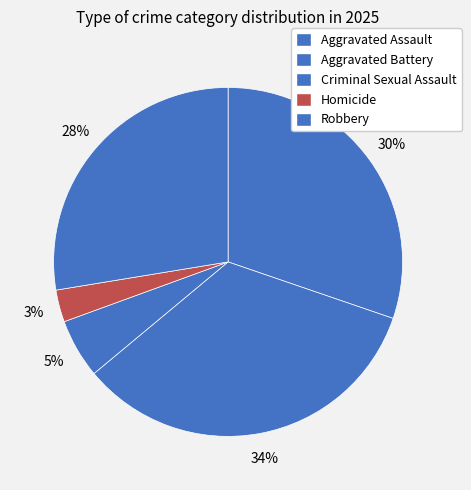

How many slices are in this pie chart?

5